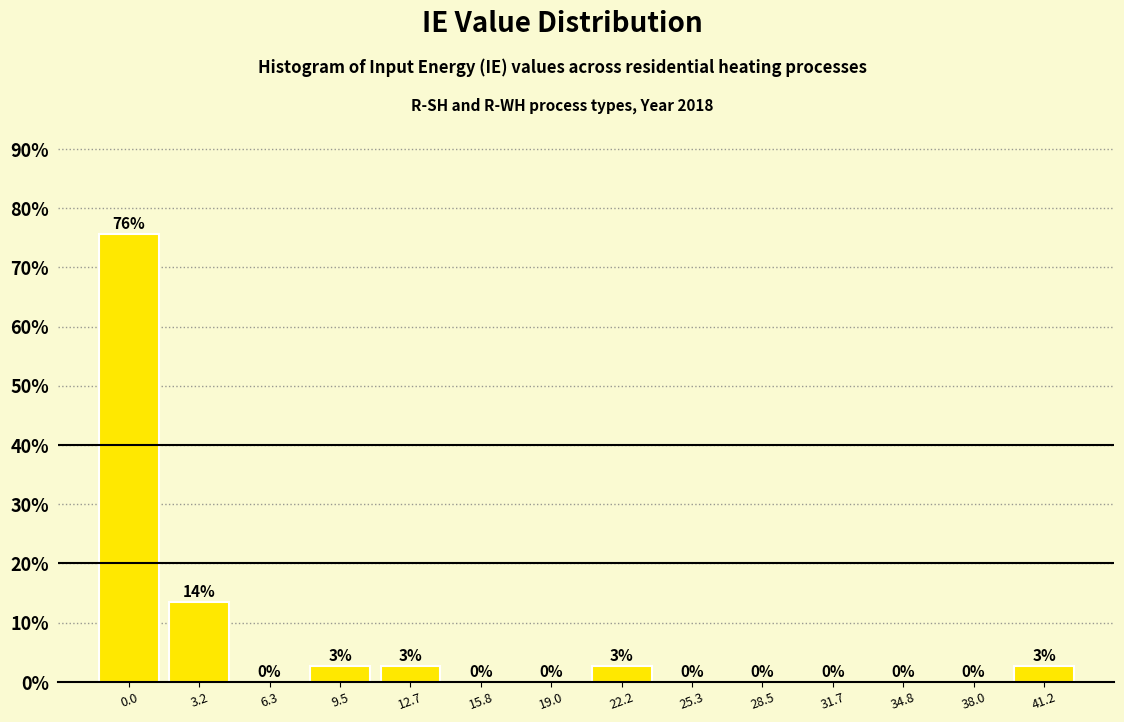

What is the change in value from 0.0 to 41.2?

-73.0